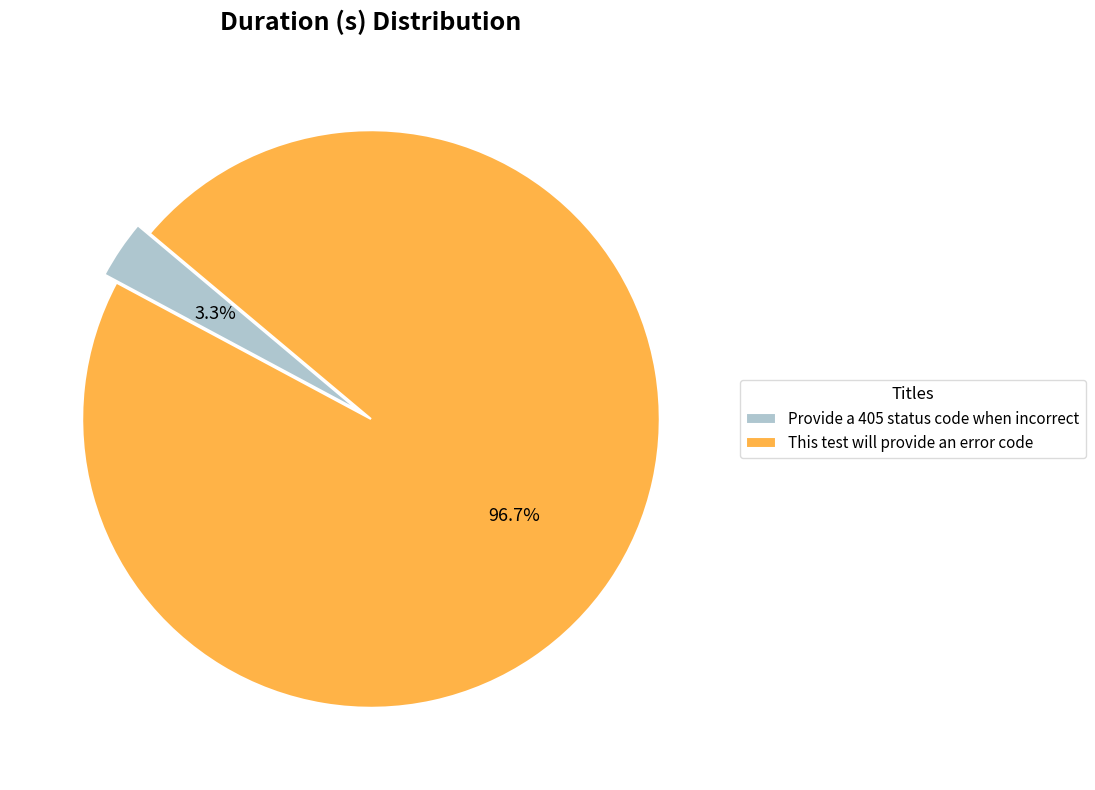

What percentage is the Provide a 405 status code when incorrect slice, to the nearest percent?

3%